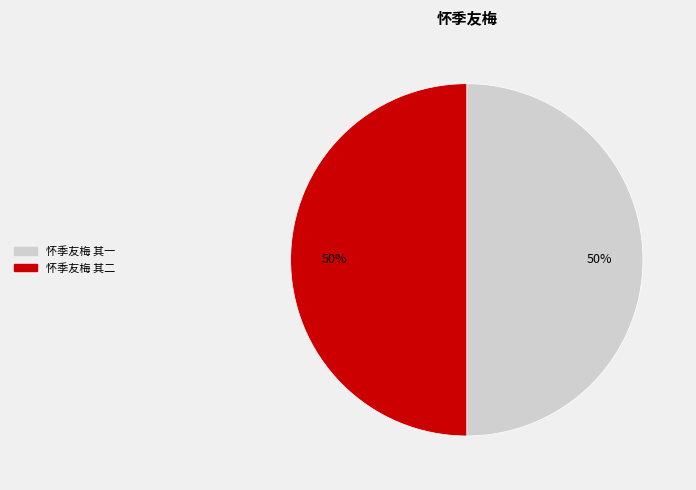

How many slices are in this pie chart?

2